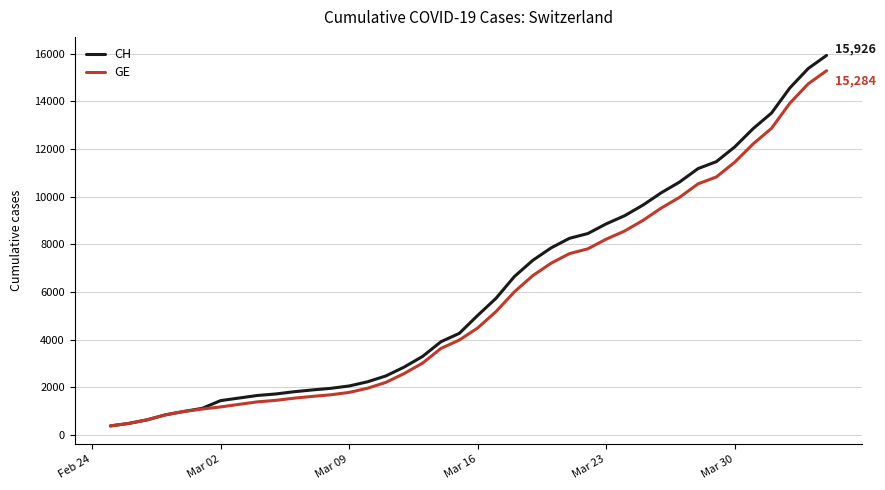

What is the minimum value shown in the chart?

375